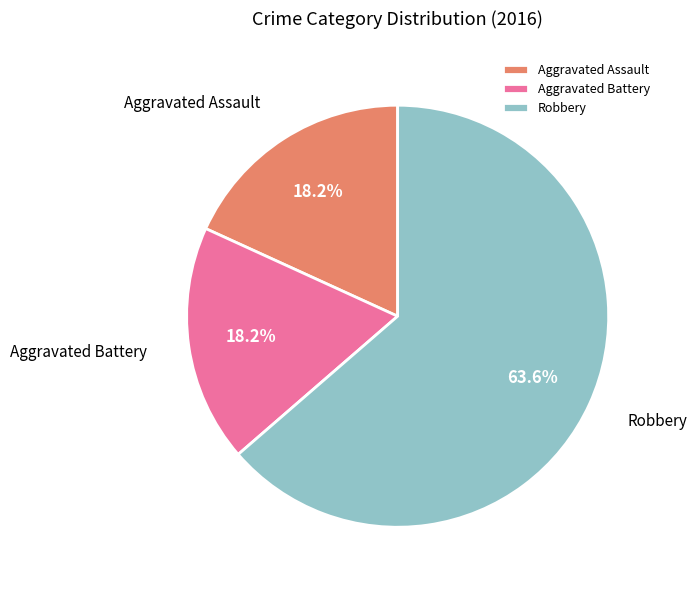

True or false: Aggravated Assault accounts for 25% of the total.

False